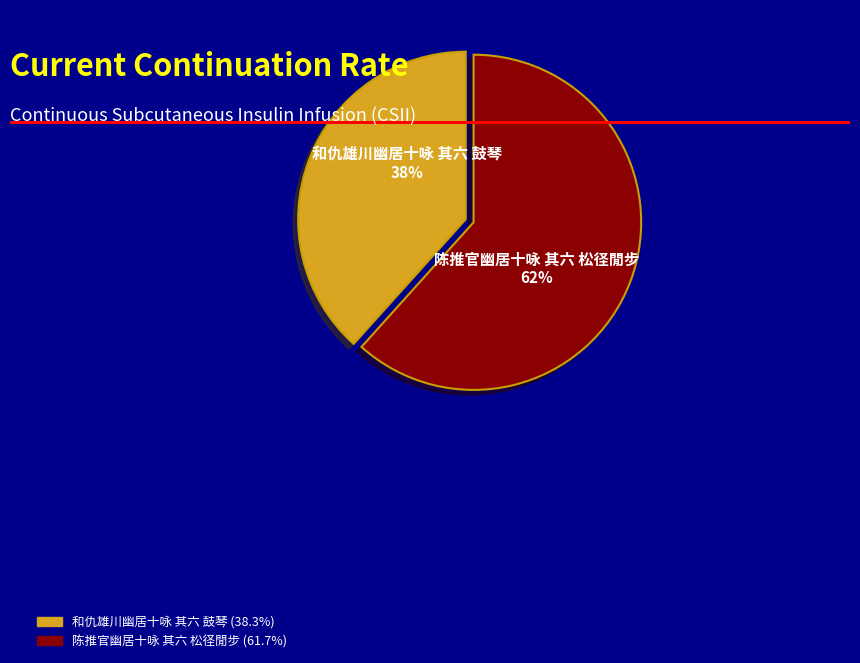

Is it true that 陈推官幽居十咏 其六 松径閒步 is 47% of the pie?

False